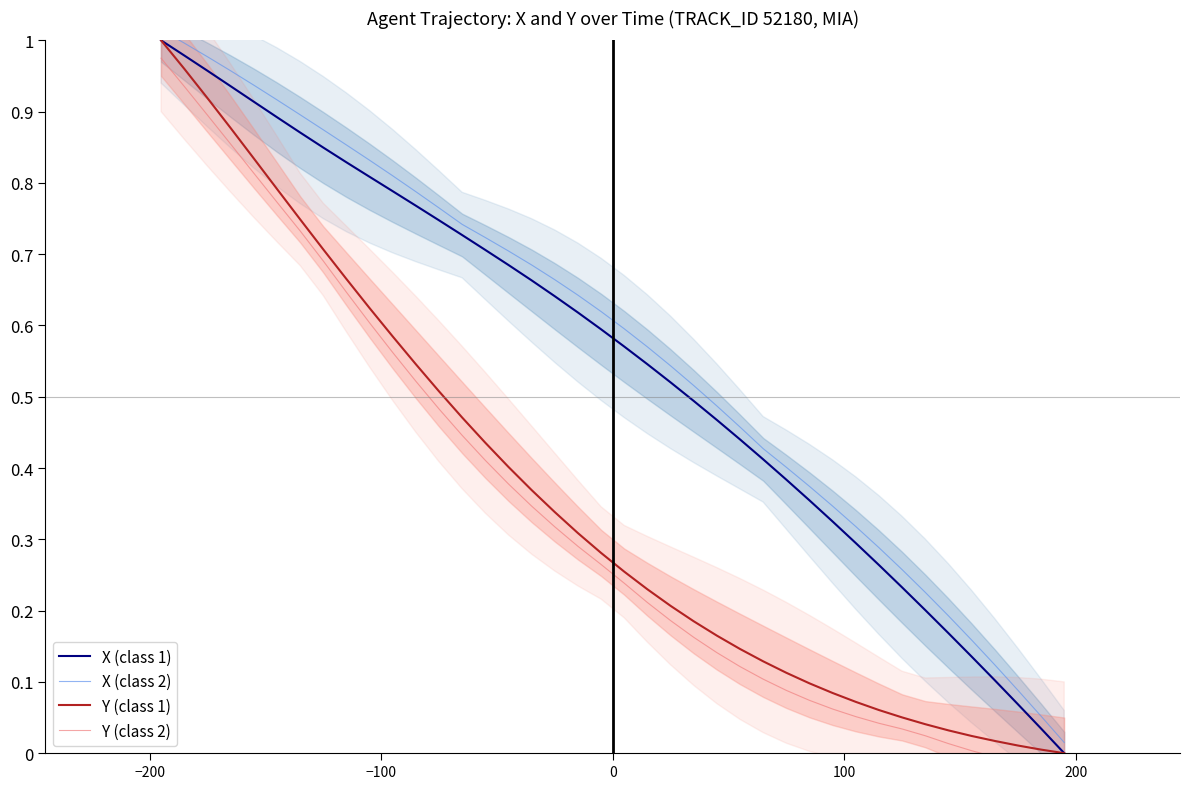

How many data points does each series have?

40